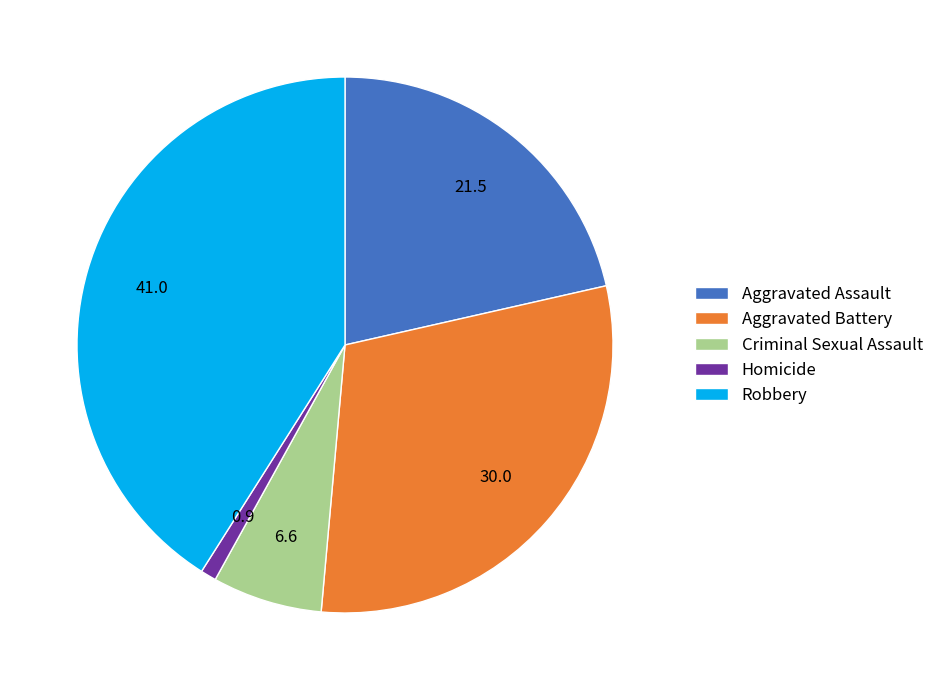

Count the number of slices in the pie.

5